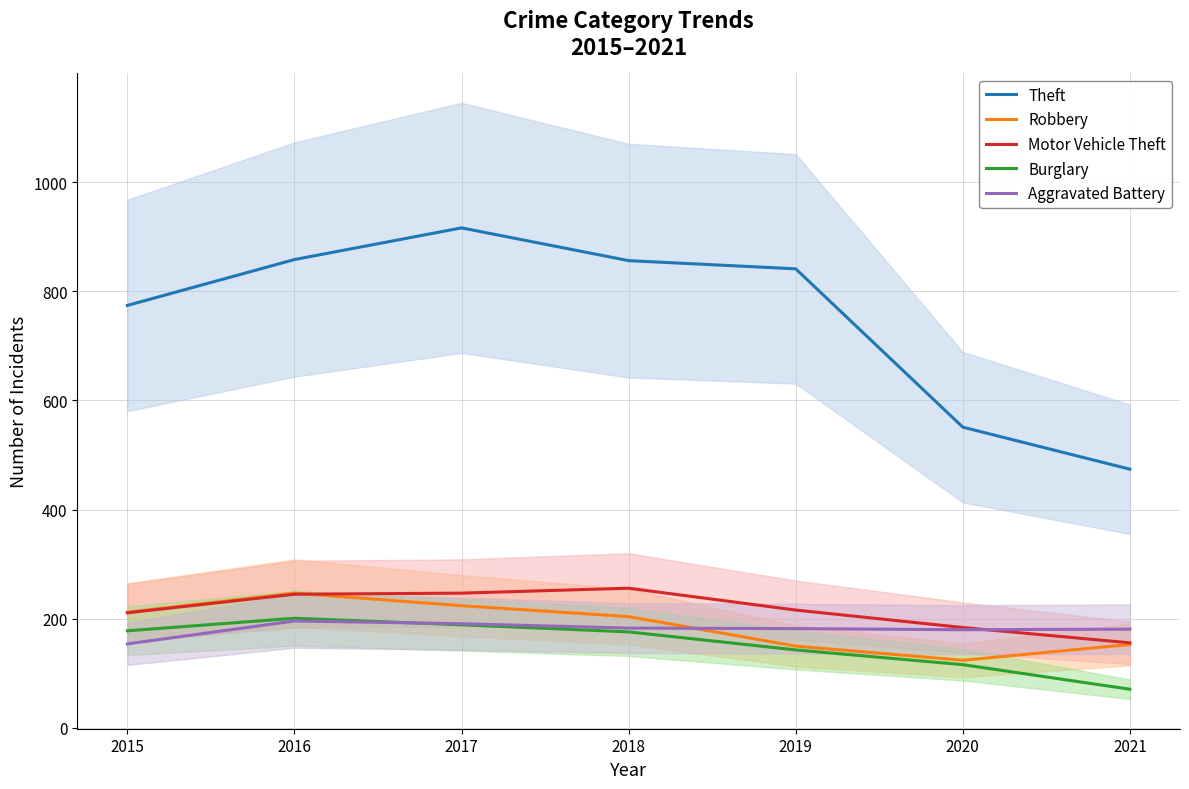

The value of Aggravated Battery at 2015 is 154. True or false?

True